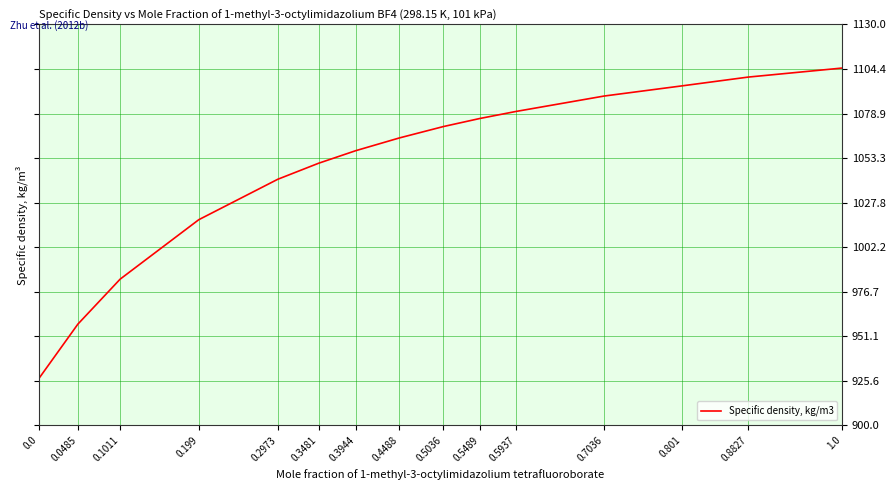

What is the ratio of the value at 0.5937 to the value at 1.0?

1.0